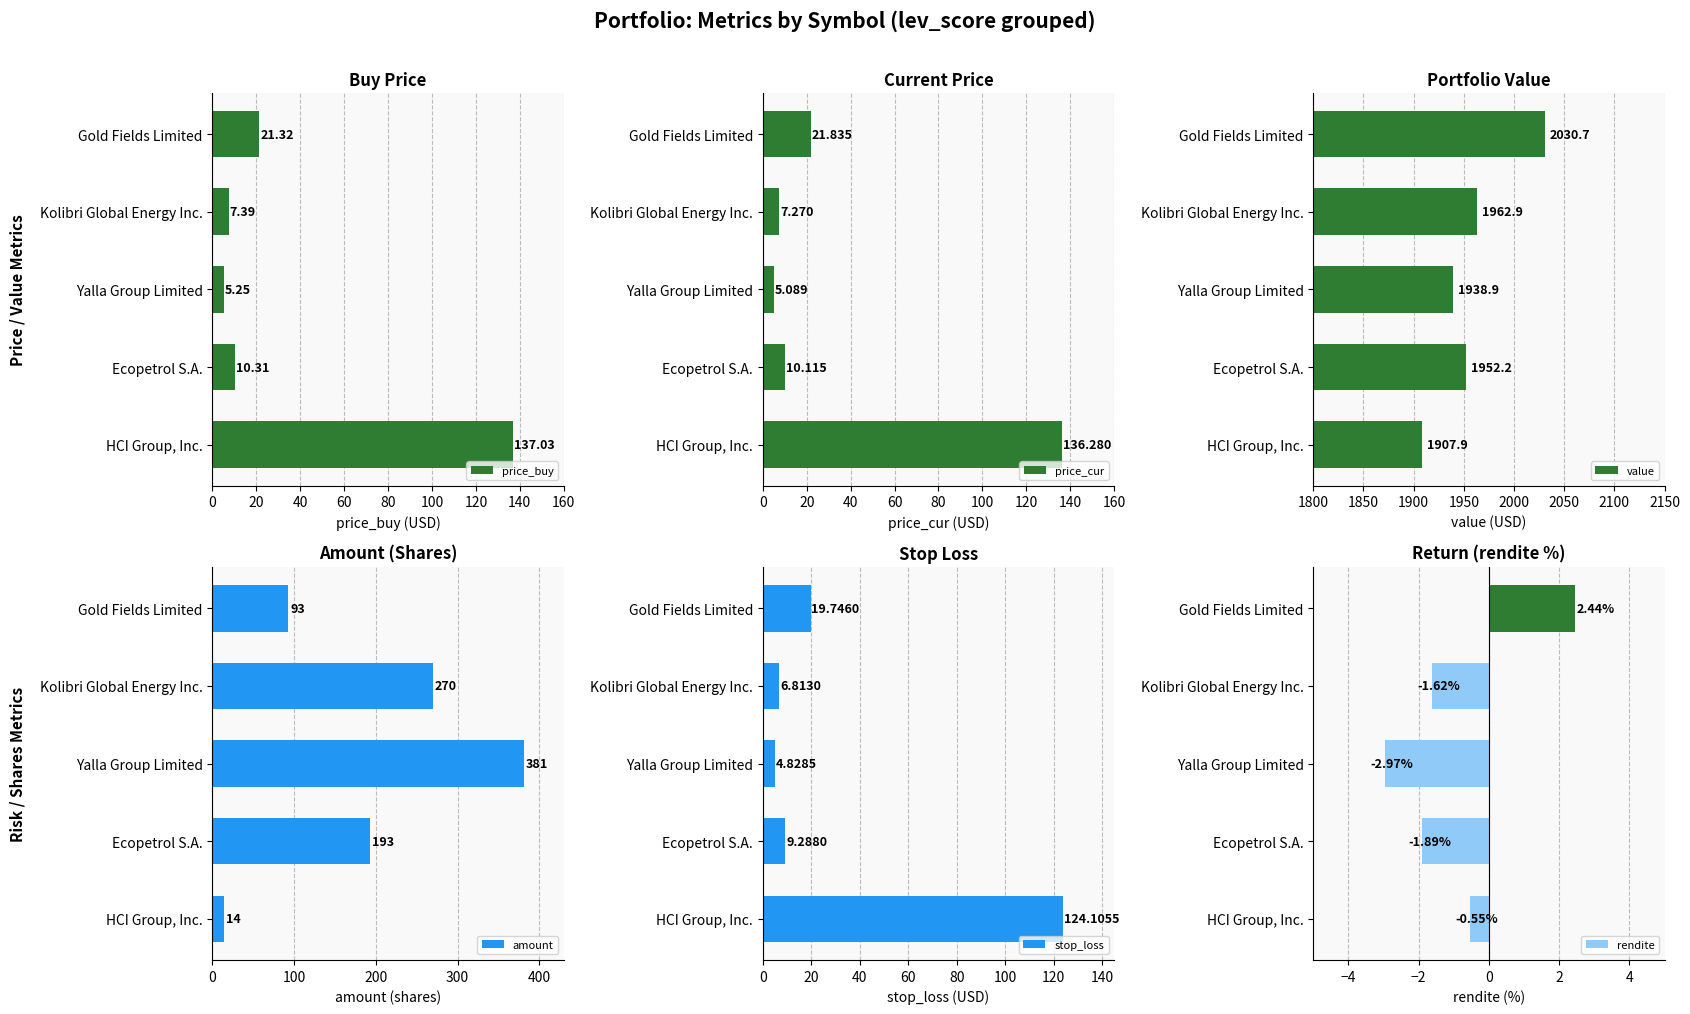

Reading left to right, transcribe all the data shown in this chart.

price_buy: 137.0	10.3	5.2	7.4	21.3
price_cur: 136.3	10.1	5.1	7.3	21.8
value: 1907.9	1952.2	1938.9	1962.9	2030.7
amount: 14.0	193.0	381.0	270.0	93.0
stop_loss: 124.1	9.3	4.8	6.8	19.7
rendite: -0.5	-1.9	-3.0	-1.6	2.4